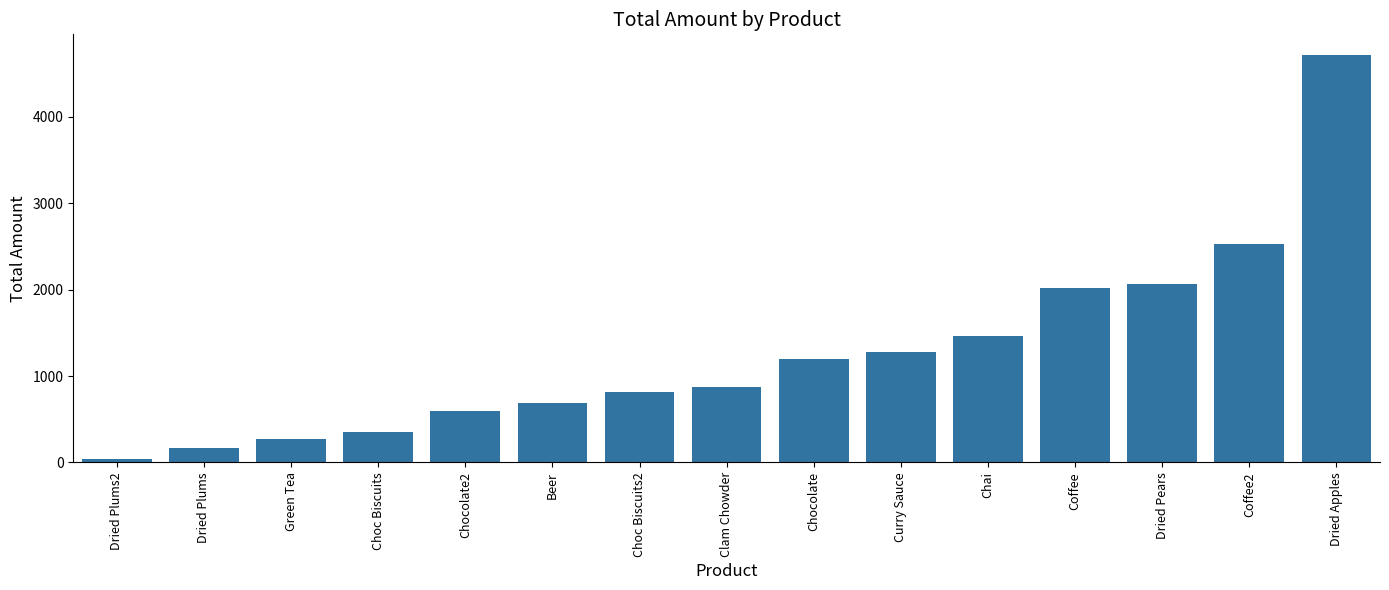

Is it true that the value at Dried Apples is 2958.5?

False